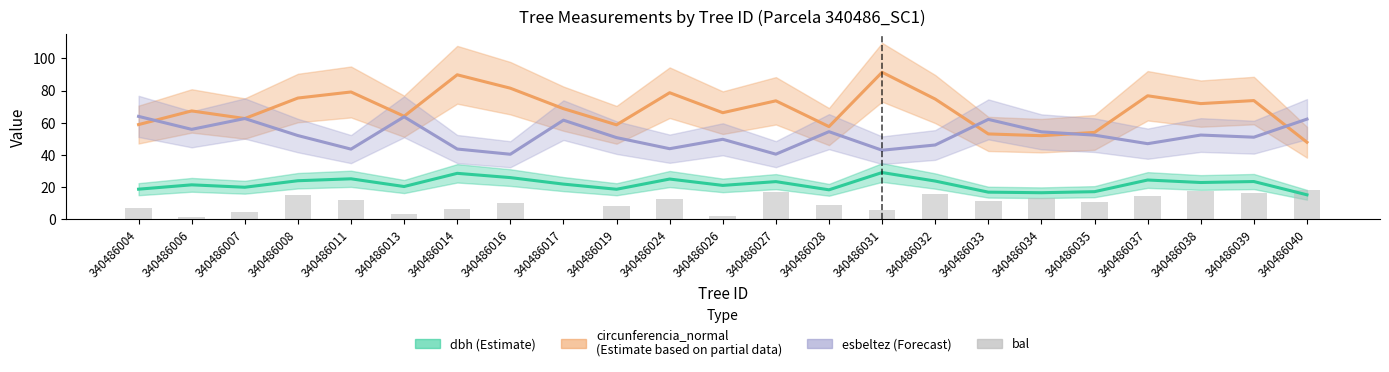

List the labels in order of value, smallest first.

340486017, 340486006, 340486026, 340486013, 340486007, 340486031, 340486014, 340486004, 340486019, 340486028, 340486016, 340486035, 340486033, 340486011, 340486024, 340486034, 340486037, 340486008, 340486032, 340486039, 340486027, 340486038, 340486040